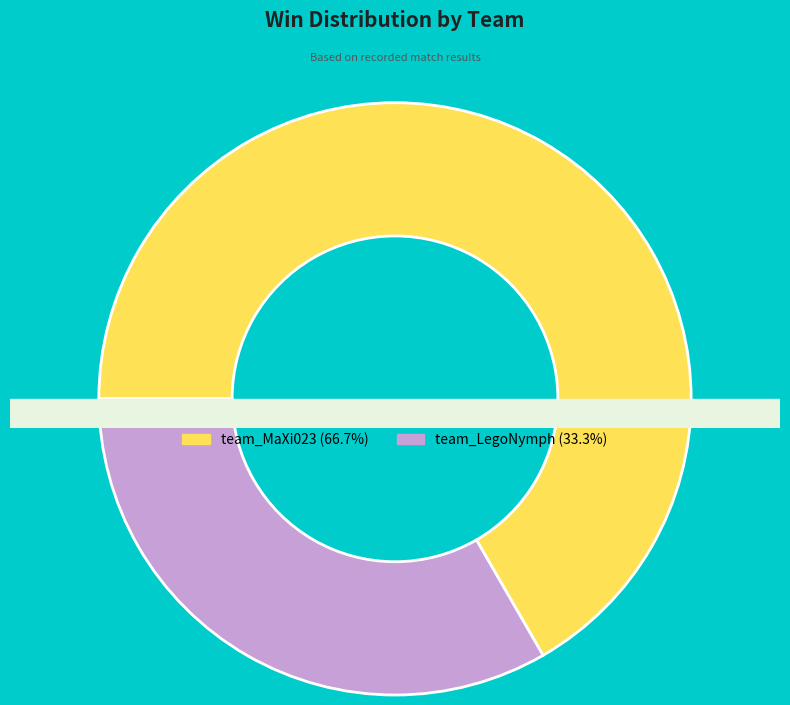

Is it true that team_MaXi023 is 53% of the pie?

False